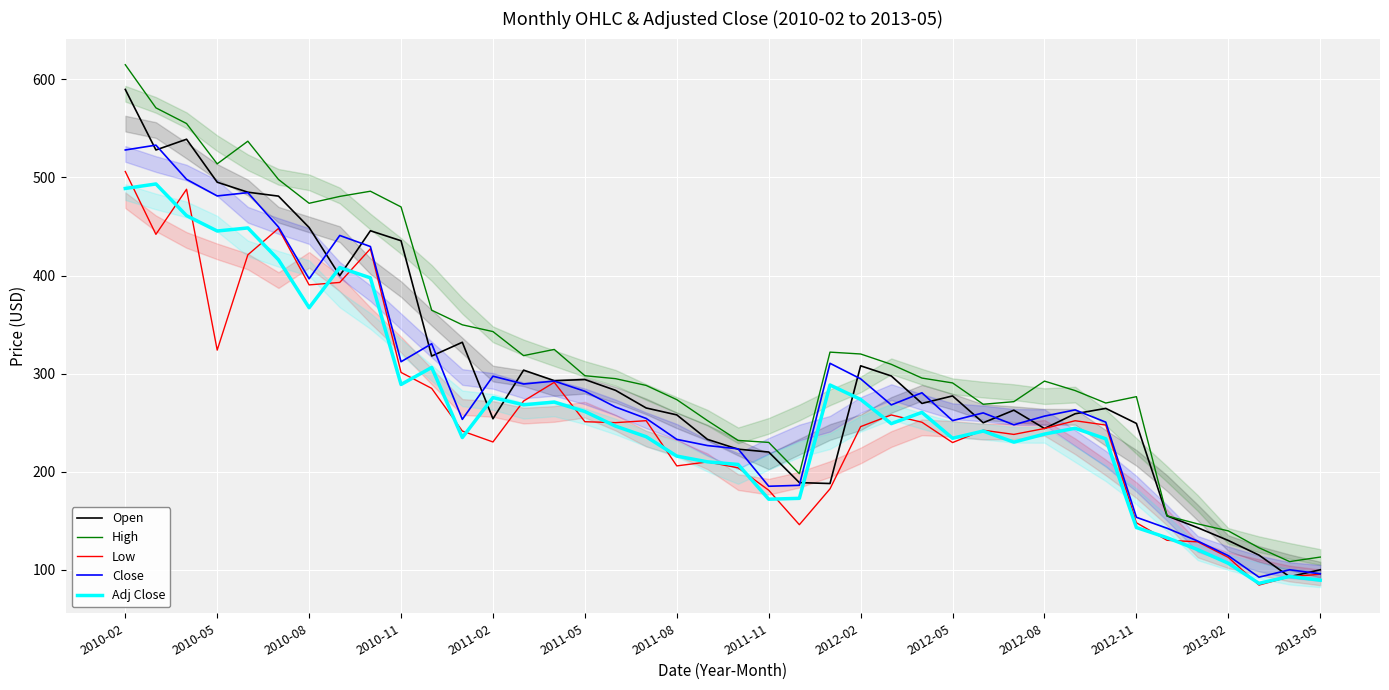

At which category does the chart reach its minimum across all series?

37